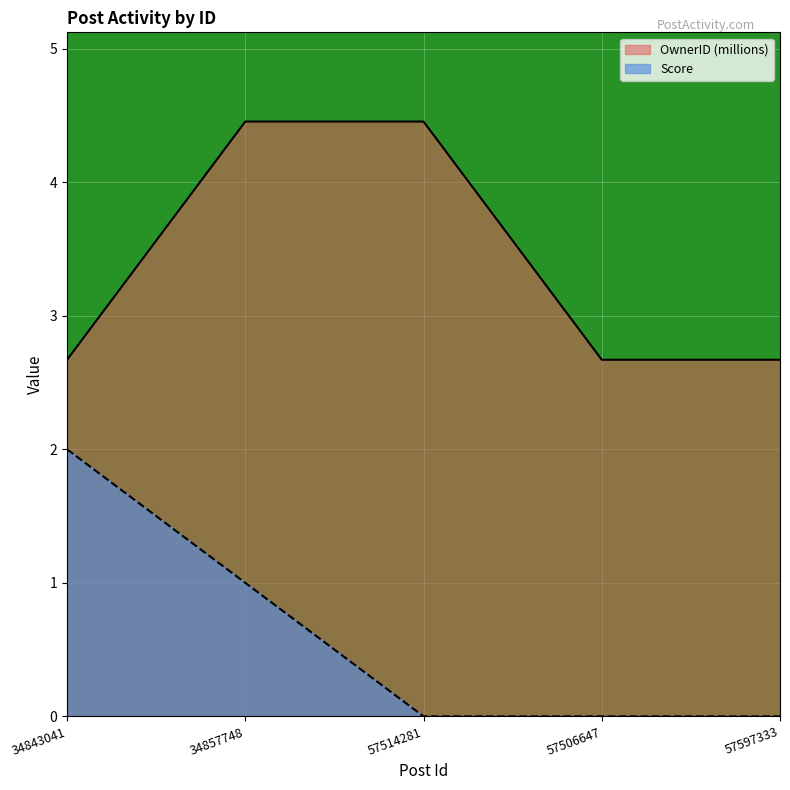

What is the sum of all OwnerID values?

16.9